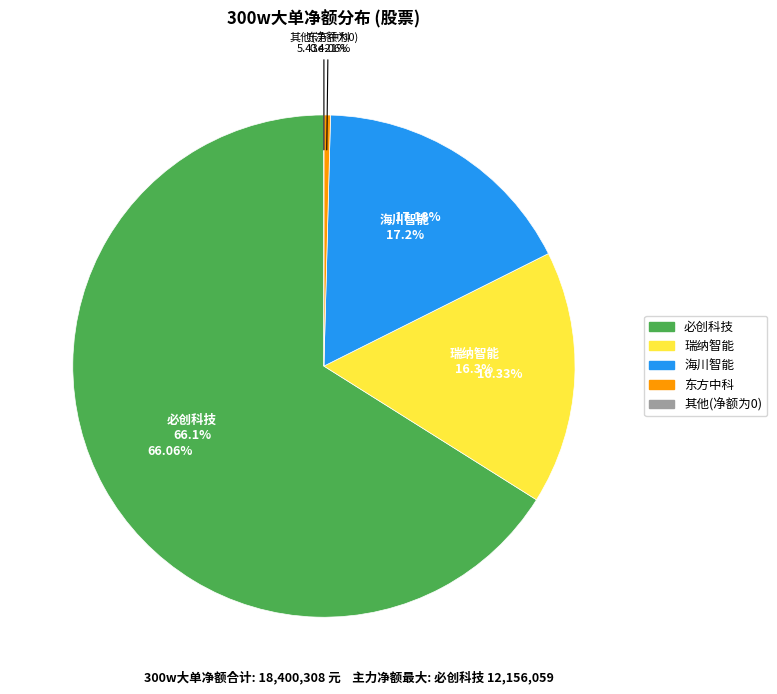

What is the smallest slice in the pie chart?

东方中科